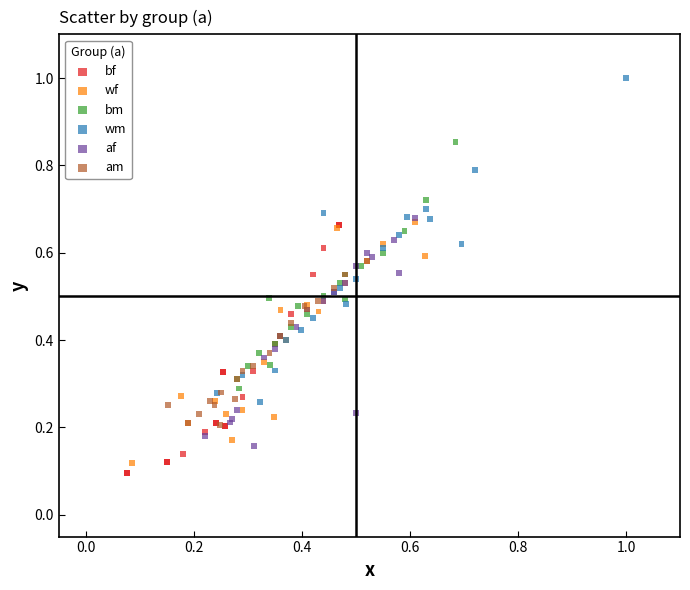

Which series has the widest spread of Y values?

wm